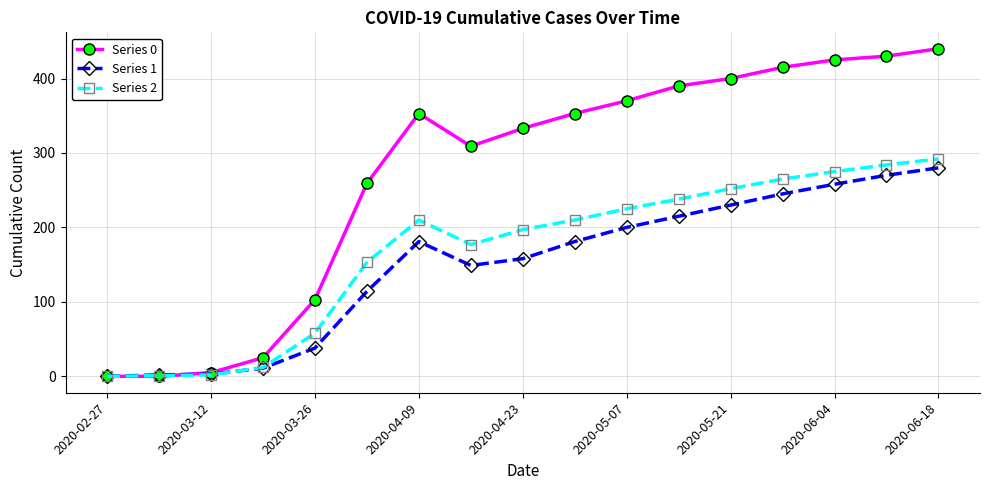

What is the maximum value for Series 1?

280